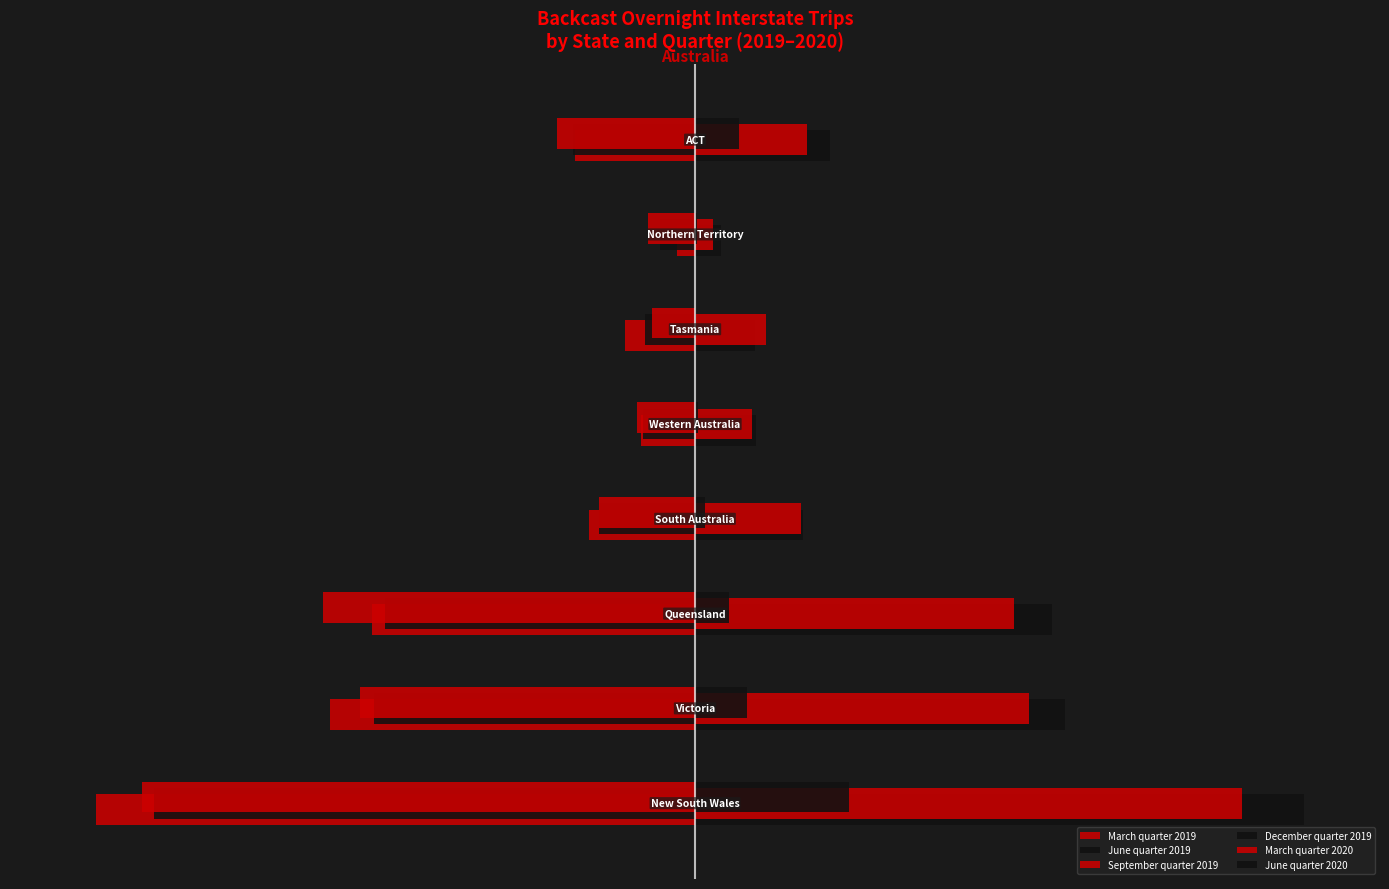

Reading left to right, transcribe all the data shown in this chart.

March quarter 2019: 4%=-3.9	3%=-2.4	2%=-2.1	1%=-0.7	0%=-0.4	1%=-0.5	2%=-0.1	3%=-0.8
June quarter 2019: 4%=-3.6	3%=-2.1	2%=-2.0	1%=-0.6	0%=-0.3	1%=-0.3	2%=-0.2	3%=-0.8
September quarter 2019: 4%=-3.6	3%=-2.2	2%=-2.4	1%=-0.6	0%=-0.4	1%=-0.3	2%=-0.3	3%=-0.9
December quarter 2019: 4%=4.0	3%=2.4	2%=2.3	1%=0.7	0%=0.4	1%=0.4	2%=0.2	3%=0.9
March quarter 2020: 4%=3.6	3%=2.2	2%=2.1	1%=0.7	0%=0.4	1%=0.5	2%=0.1	3%=0.7
June quarter 2020: 4%=1.0	3%=0.3	2%=0.2	1%=0.1	0%=0.0	1%=0.0	2%=0.0	3%=0.3